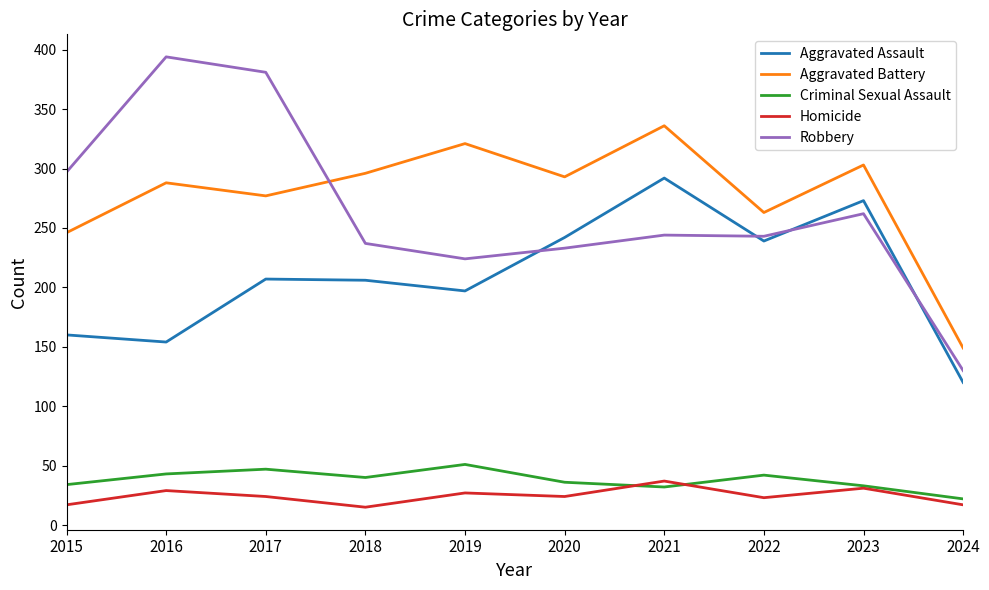

Which category has the lowest value in the Aggravated Assault series?

2024